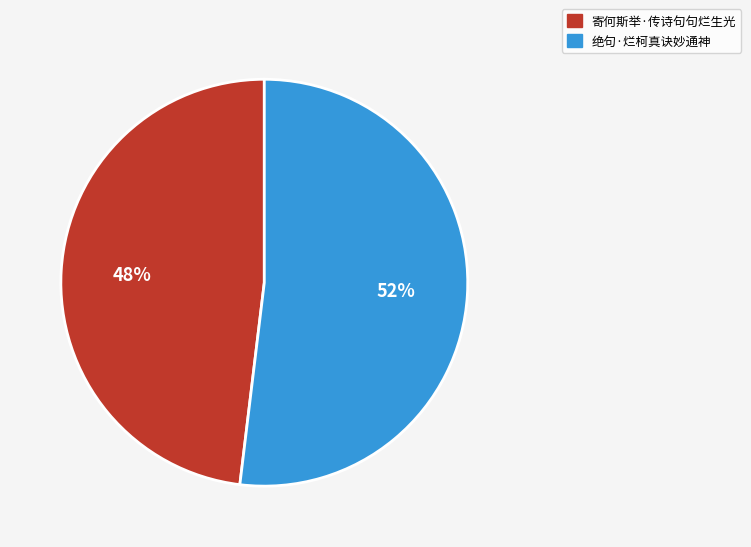

Which slice is the smallest?

寄何斯举·传诗句句烂生光